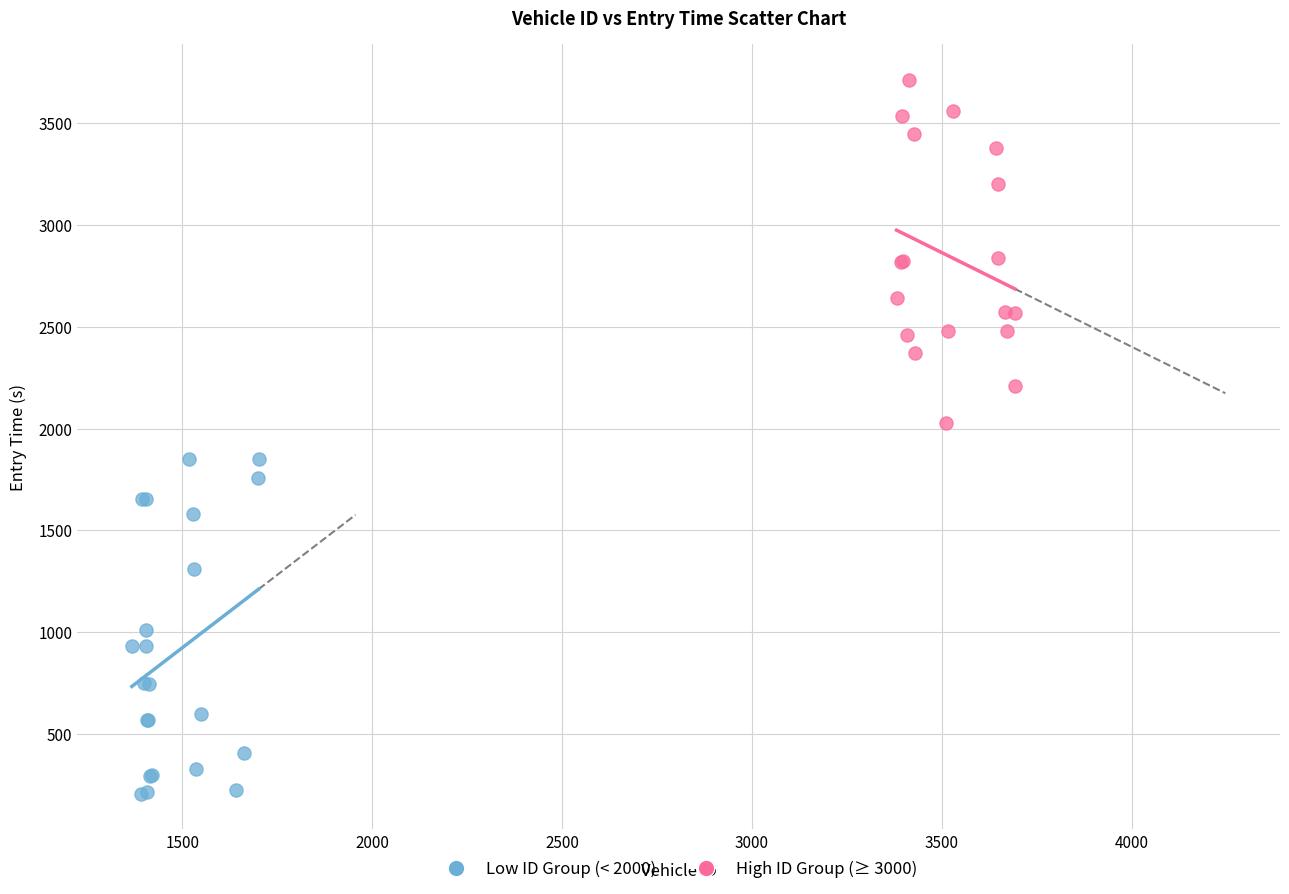

Which series contains the lowest Y value?

Low ID Group (< 2000)